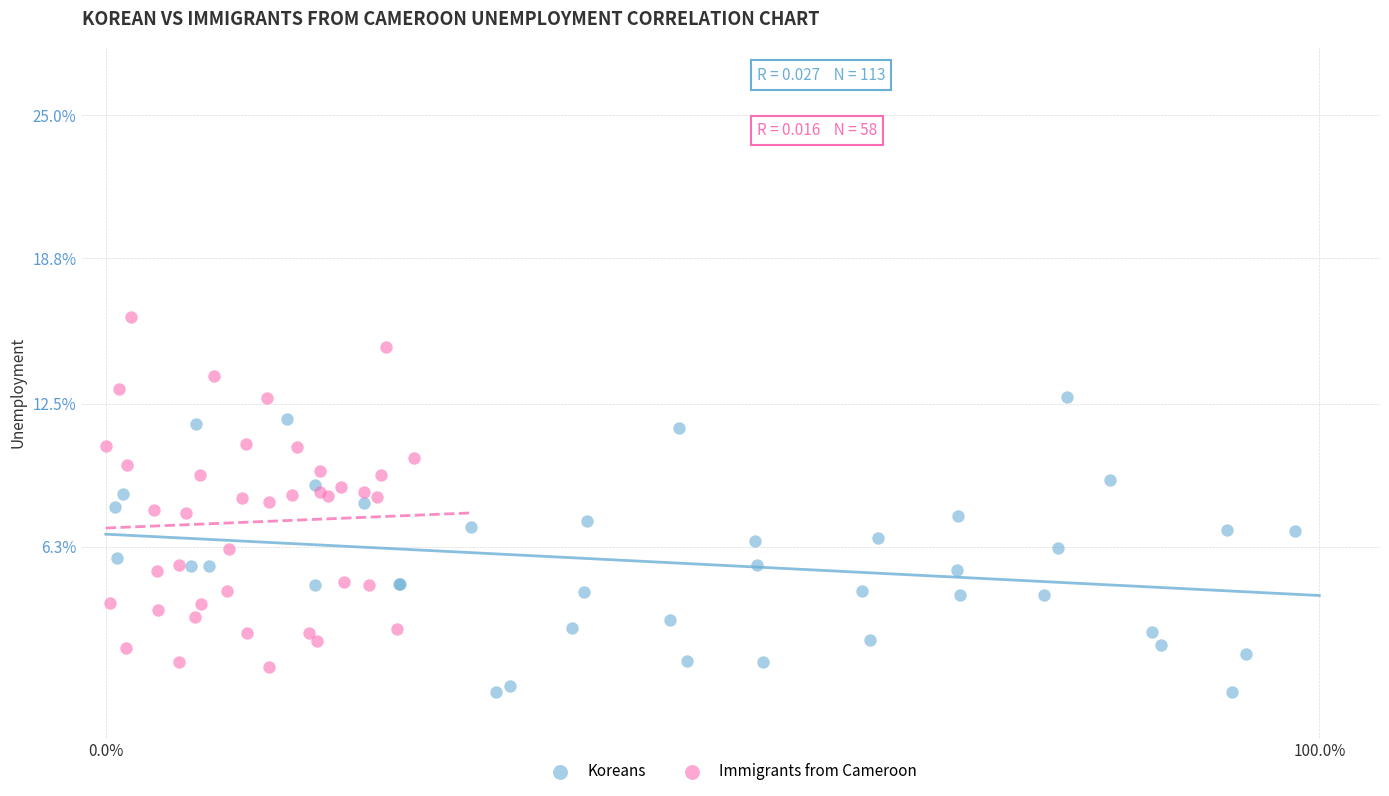

Which series reaches the minimum Y coordinate?

Koreans